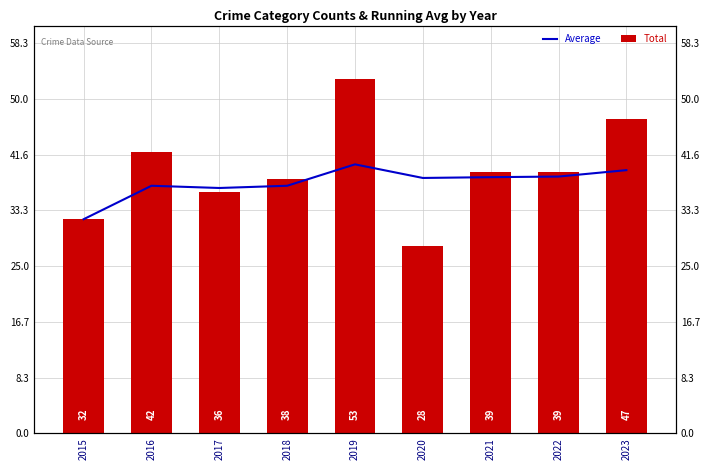

Which series has the largest total across all categories?

Total